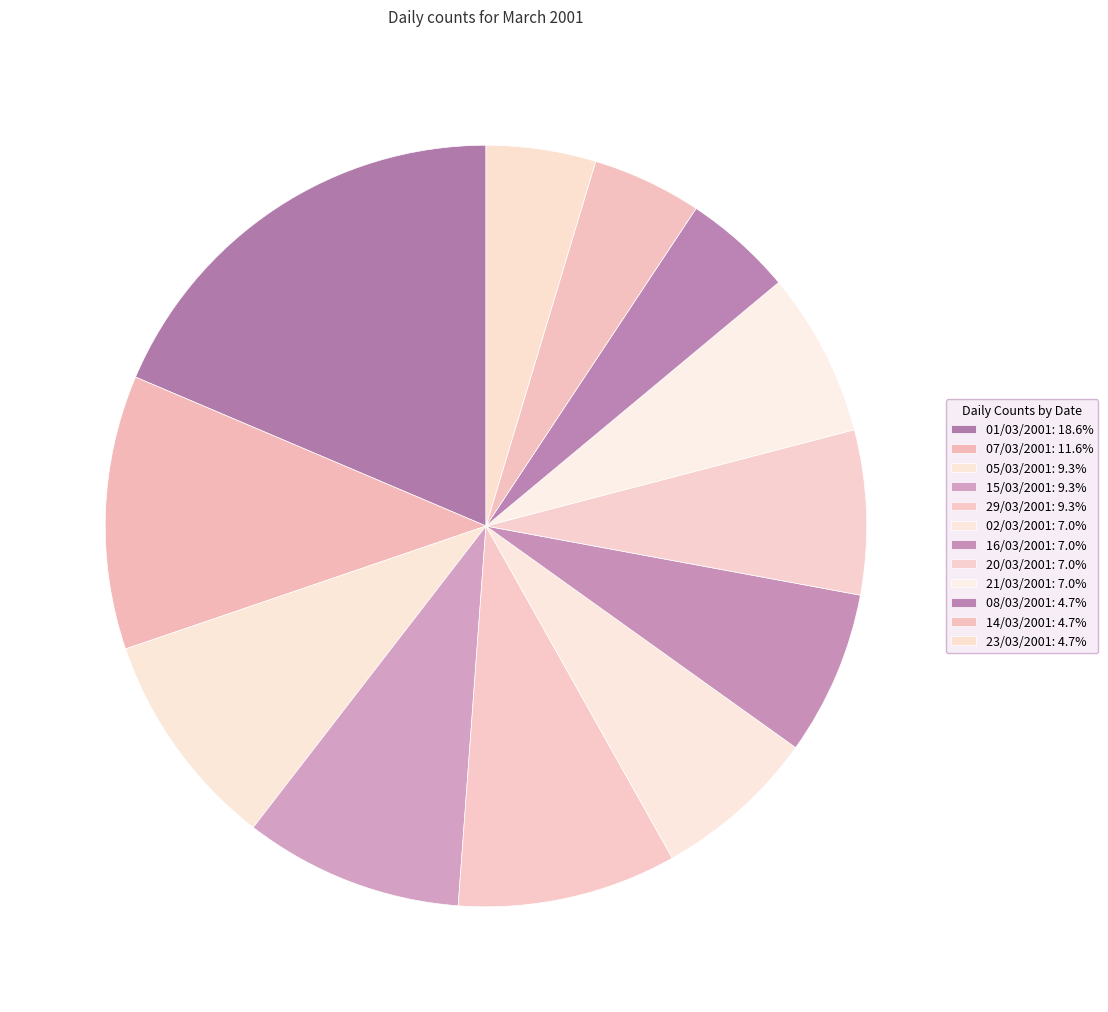

Is there any slice that represents more than half of the pie?

No